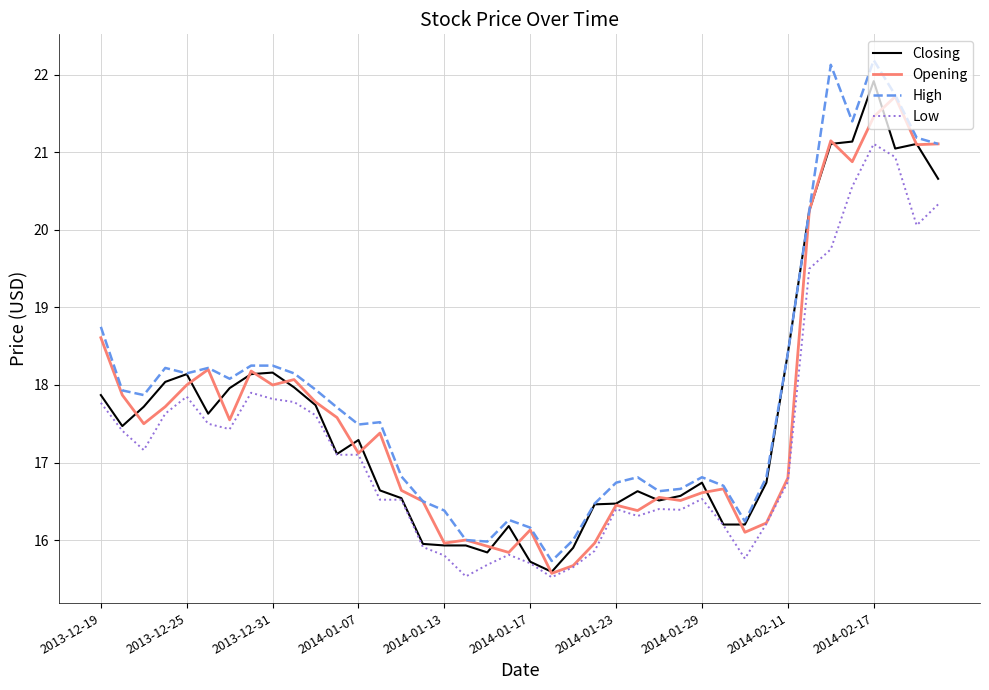

True or false: High and Low intersect in this chart.

False